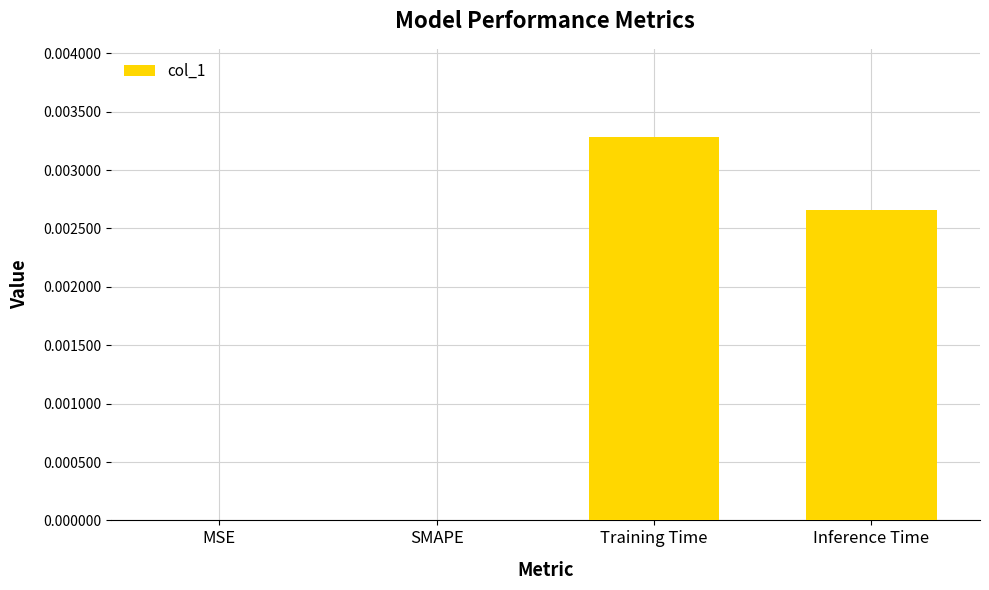

Which label corresponds to the largest value in the chart?

Training Time